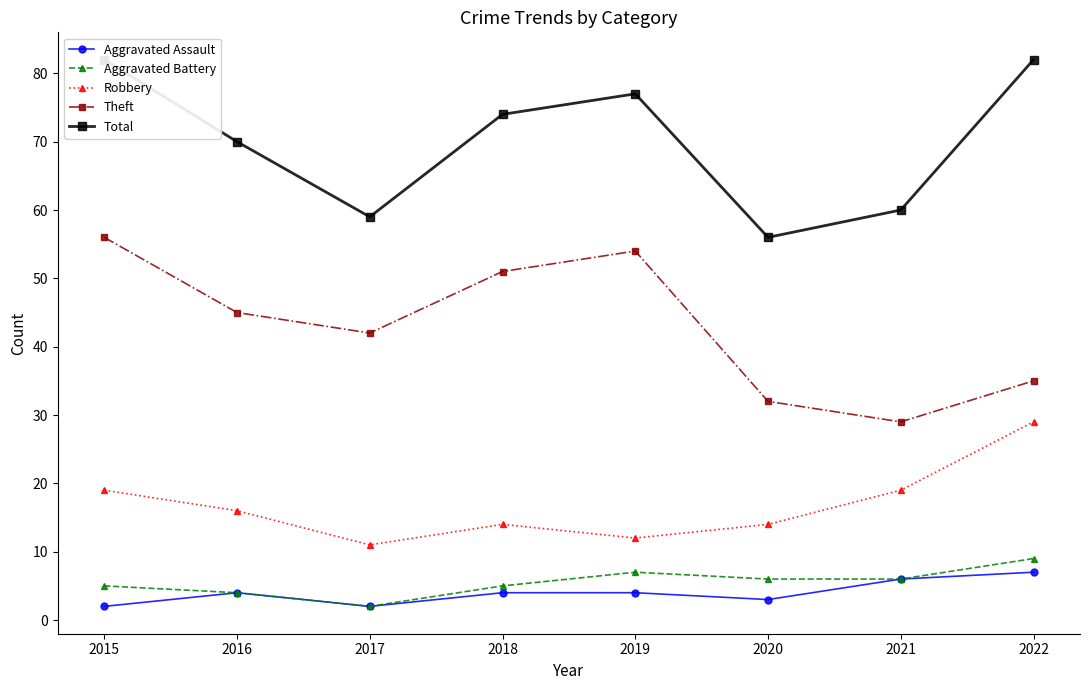

What is the minimum value for Aggravated Battery?

2